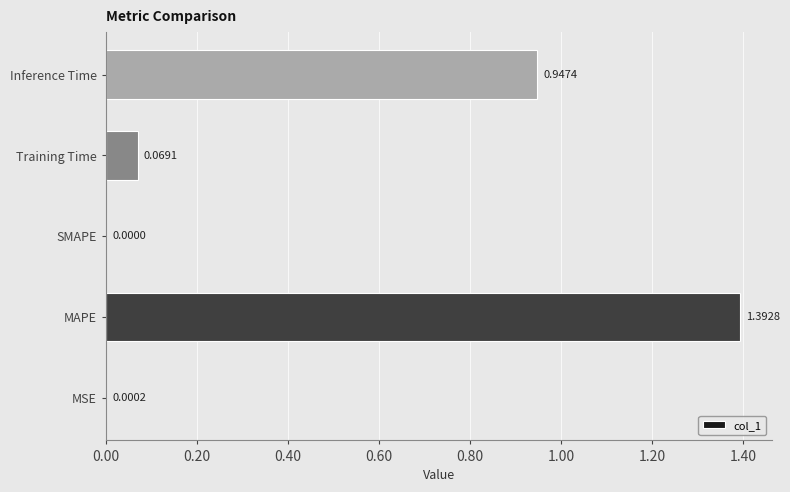

What is the sum of the values at Training Time and Inference Time?

1.0